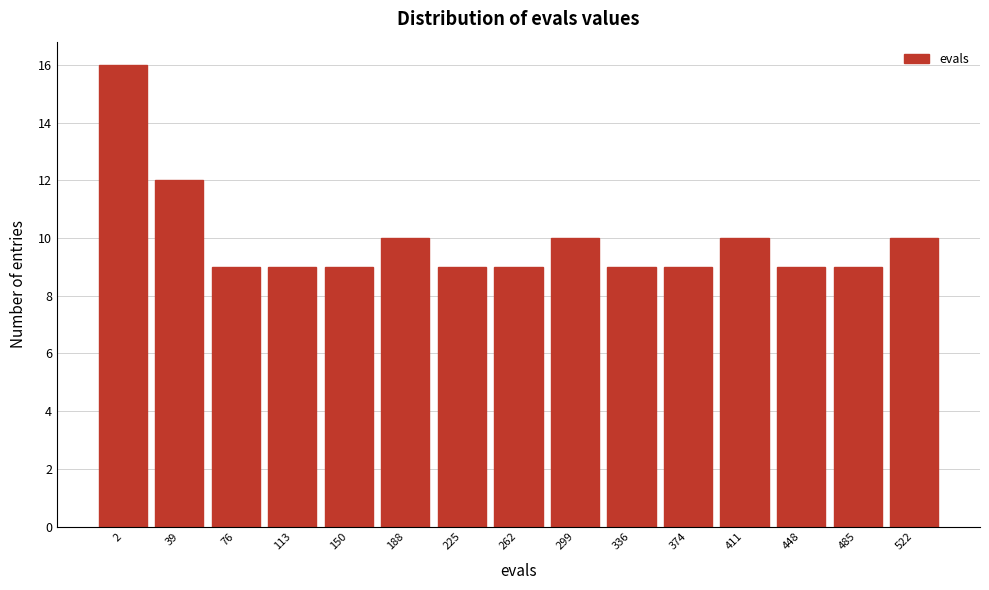

Reading left to right, list all the values displayed in this chart.

2=16	39=12	76=9	113=9	150=9	188=10	225=9	262=9	299=10	336=9	374=9	411=10	448=9	485=9	522=10